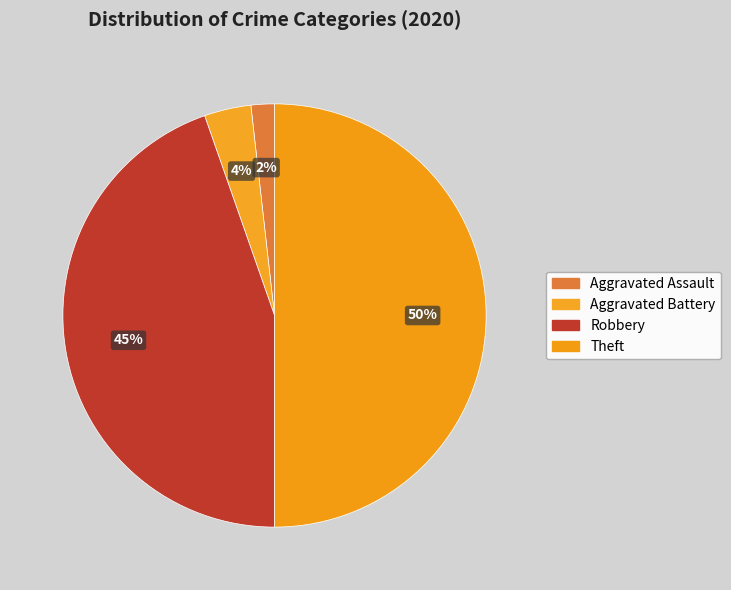

How many slices are in this pie chart?

4